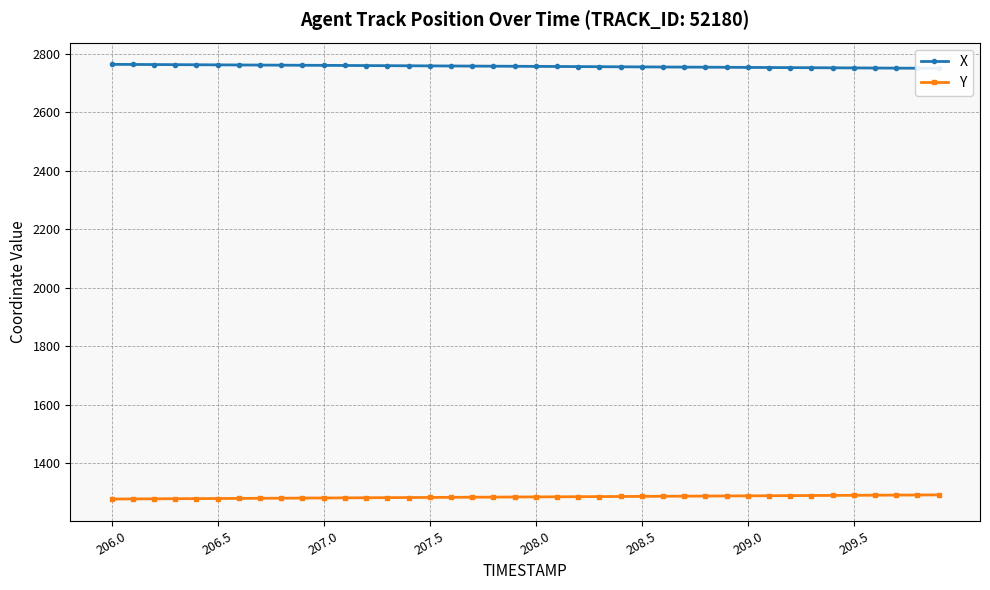

List the series in order of their peak value, lowest first.

Y, X